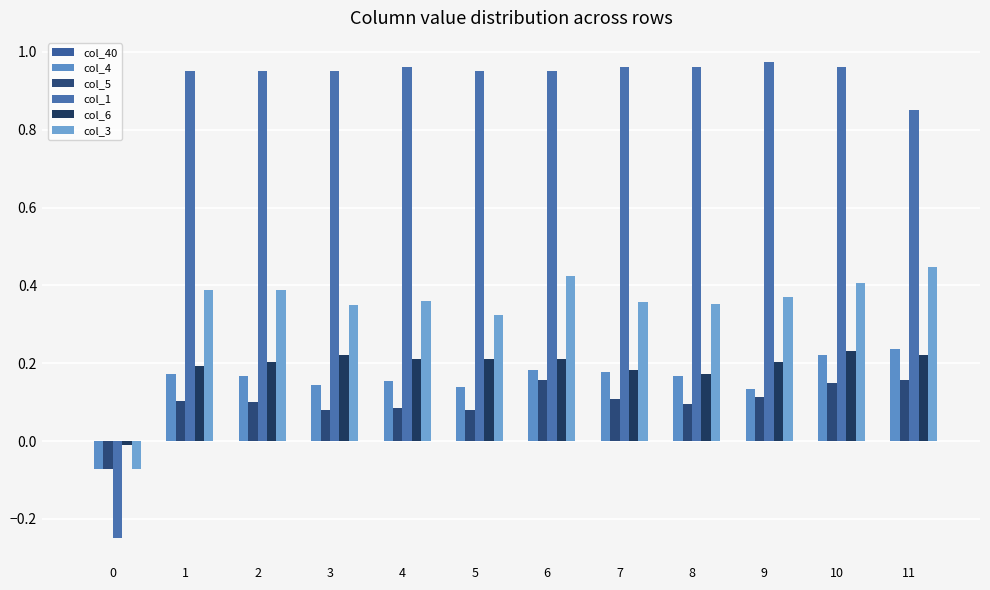

How many categories are shown in the chart?

12